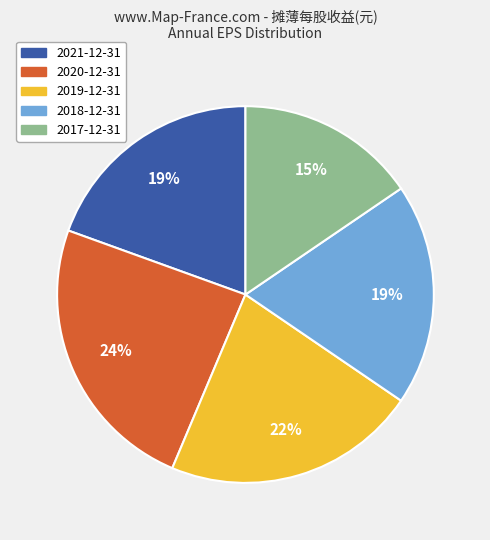

True or false: 2021-12-31 accounts for 14% of the total.

False